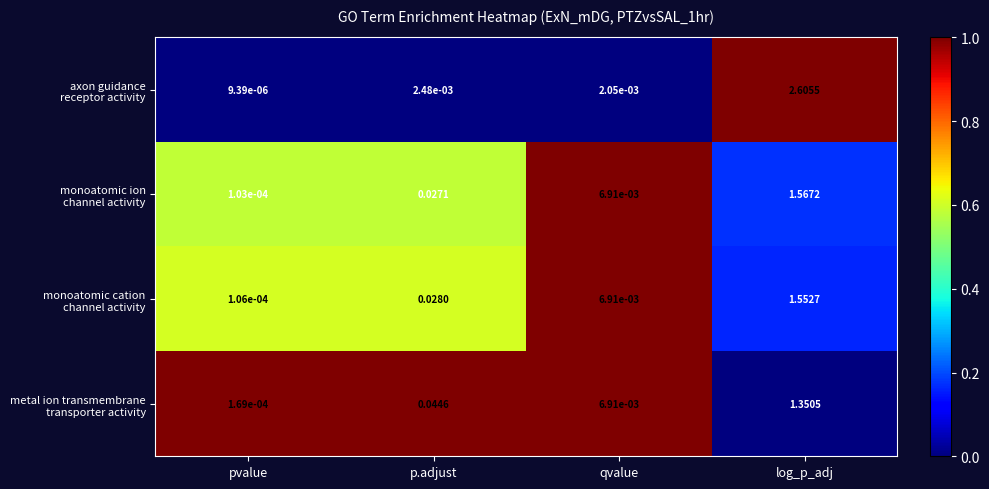

At which category is the sum across all series the highest?

log_p_adj